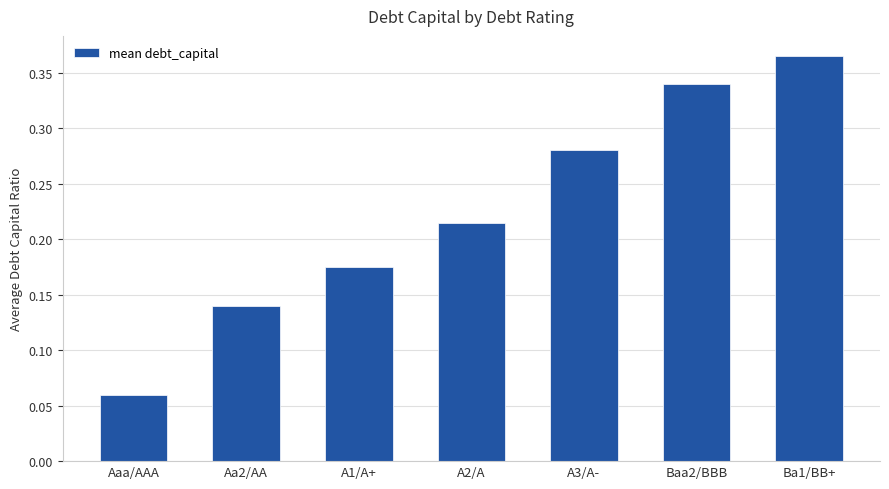

The value at Aa2/AA is 0.2. True or false?

False